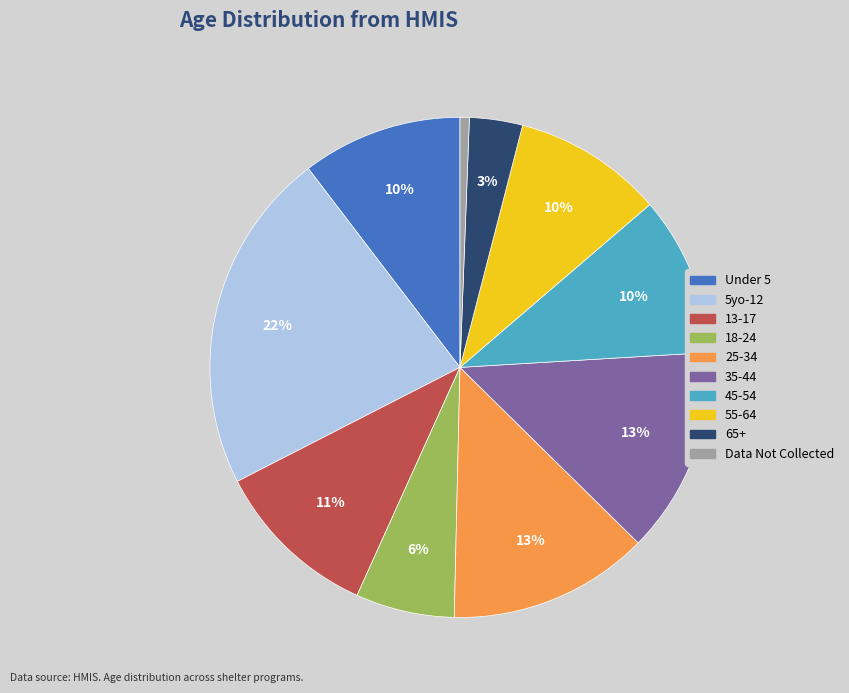

To the nearest percent, what is the combined percentage of 55-64 and 45-54?

20%